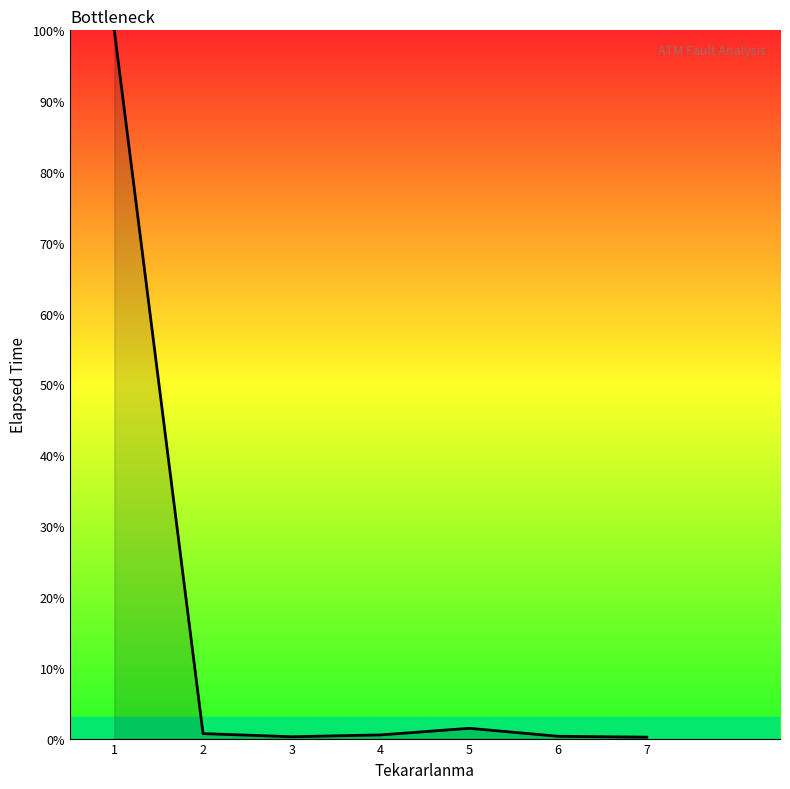

What is the difference between the maximum and minimum values?

99.8